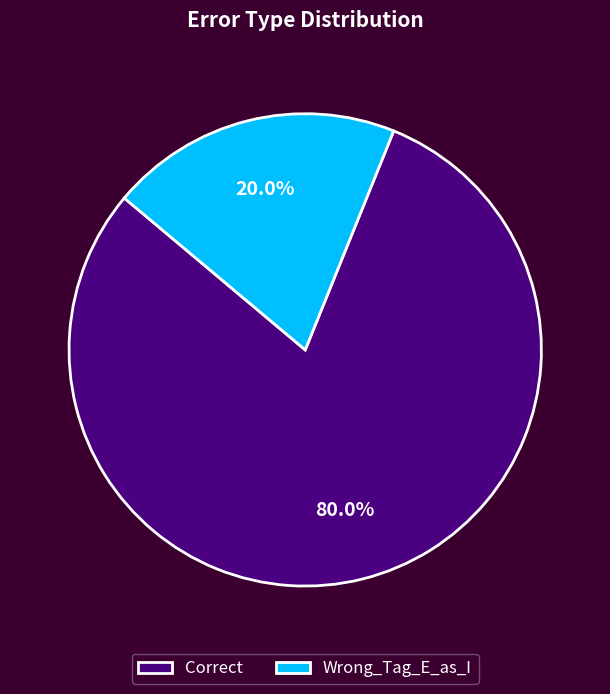

Which category accounts for the majority?

Correct